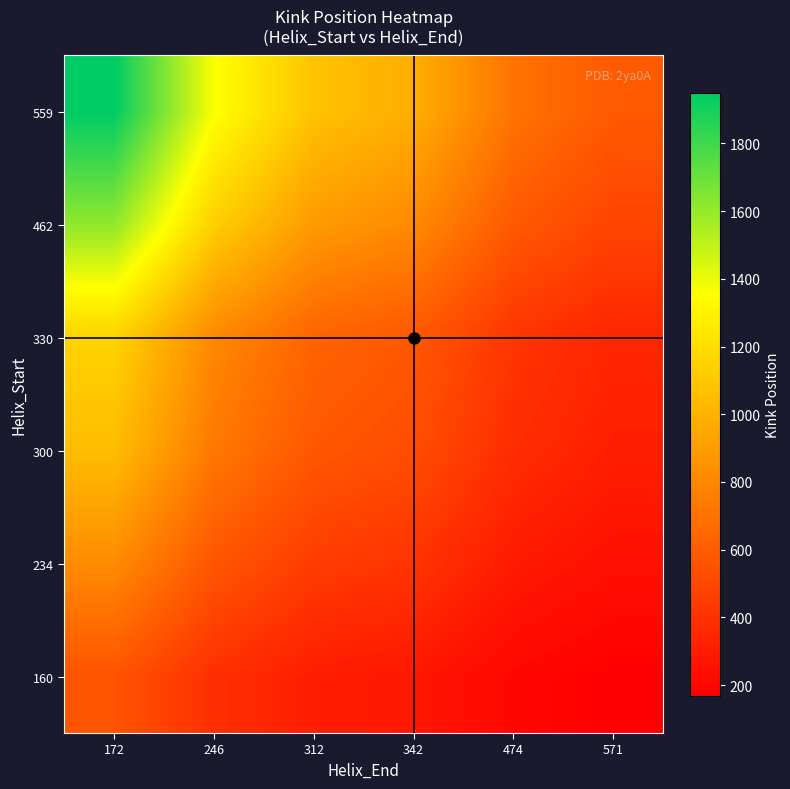

Reading left to right, list all the values displayed in this chart.

160: 172=558.1	246=390.2	312=307.7	342=280.7	474=202.5	571=168.1
234: 172=816.3	246=570.7	312=450.0	342=410.5	474=296.2	571=245.9
300: 172=1046.5	246=731.7	312=576.9	342=526.3	474=379.7	571=315.2
330: 172=1151.2	246=804.9	312=634.6	342=578.9	474=417.7	571=346.8
462: 172=1611.6	246=1126.8	312=888.5	342=810.5	474=584.8	571=485.5
559: 172=1950.0	246=1363.4	312=1075.0	342=980.7	474=707.6	571=587.4